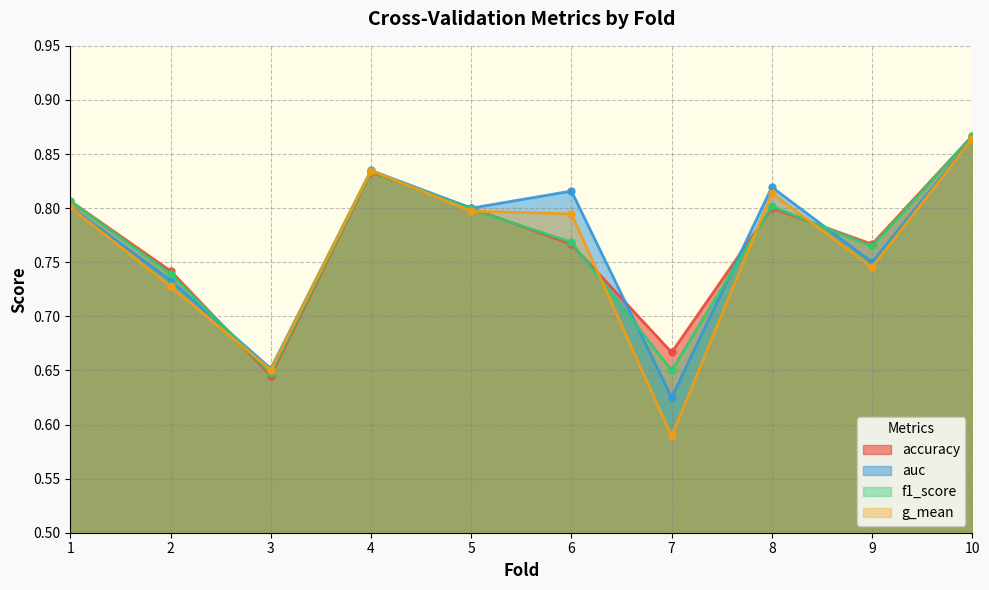

True or false: accuracy and auc intersect in this chart.

True